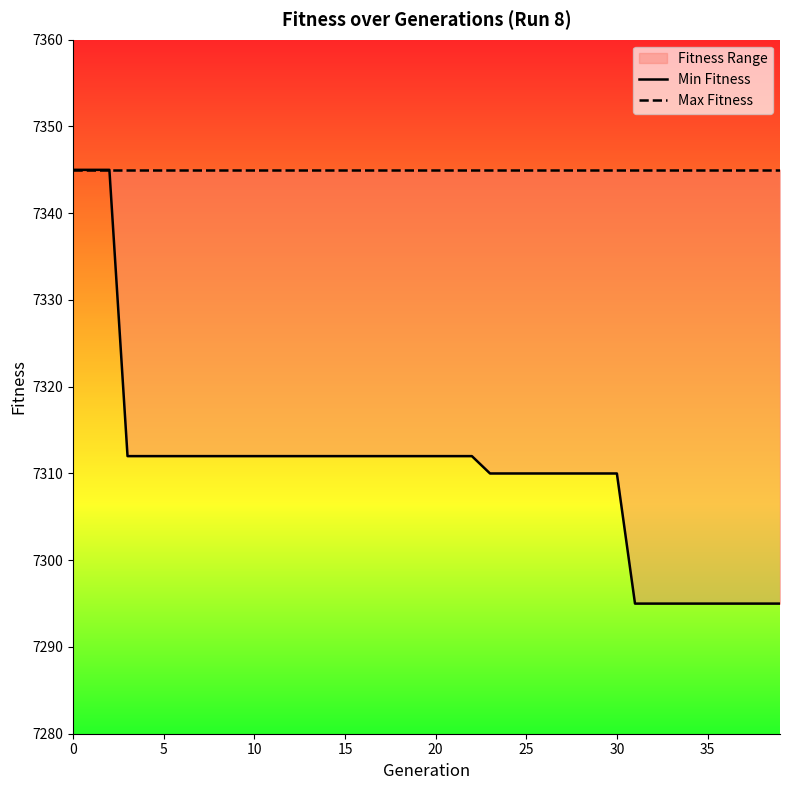

True or false: Min Fitness has a value of 9791 at 28.

False